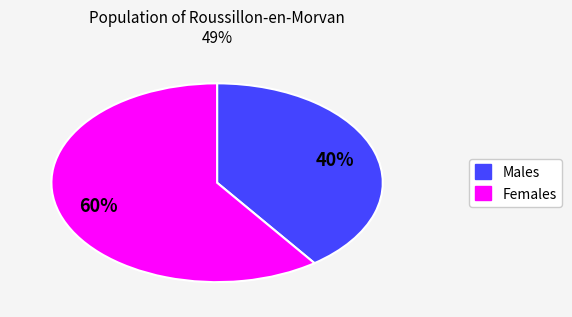

To the nearest percent, what is the average slice percentage?

50%